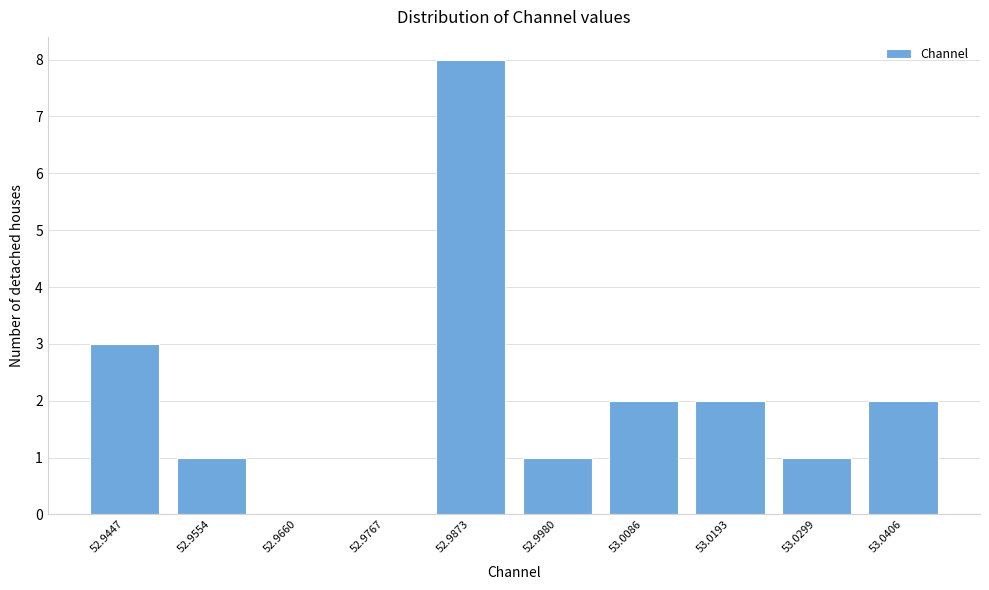

Reading left to right, list all the values displayed in this chart.

52.9447=3	52.9554=1	52.9660=0	52.9767=0	52.9873=8	52.9980=1	53.0086=2	53.0193=2	53.0299=1	53.0406=2